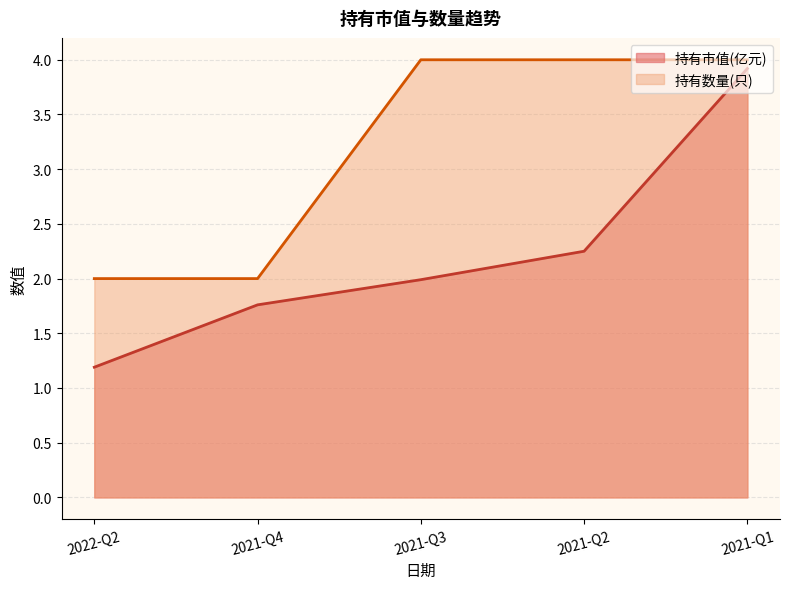

True or false: 持有市值(亿元) has more than 1 points higher than both neighbors.

False